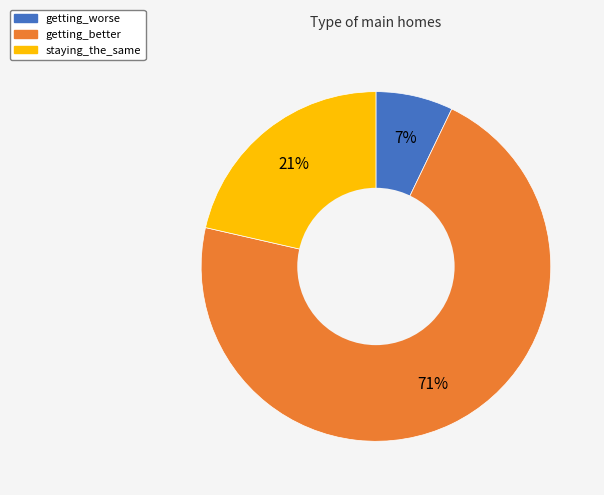

What is the ratio of the value at getting_worse to the value at staying_the_same?

0.3